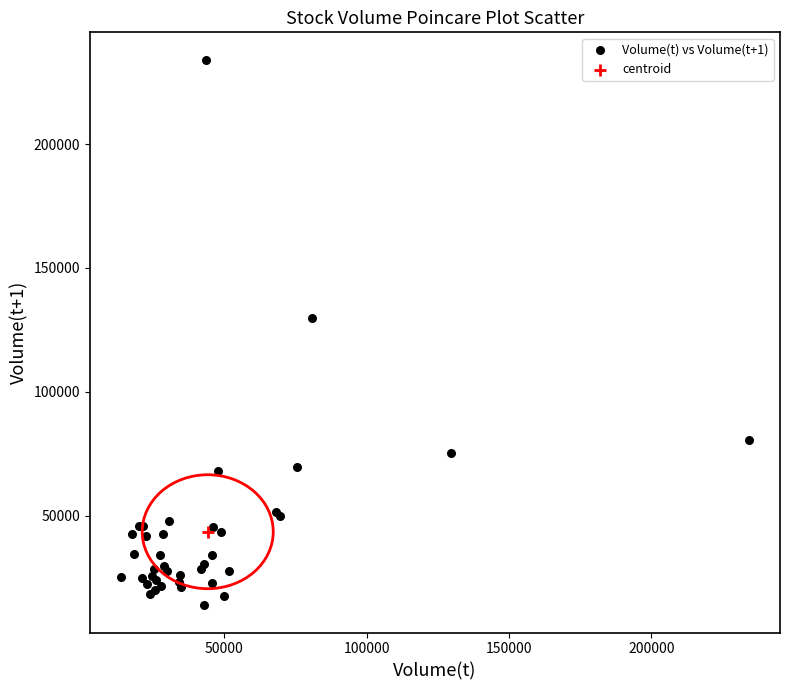

What are all the series names shown in the legend?

Volume(t) vs Volume(t+1), centroid